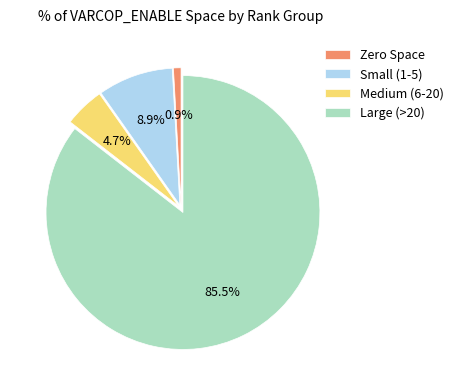

How many segments does this pie chart have?

4